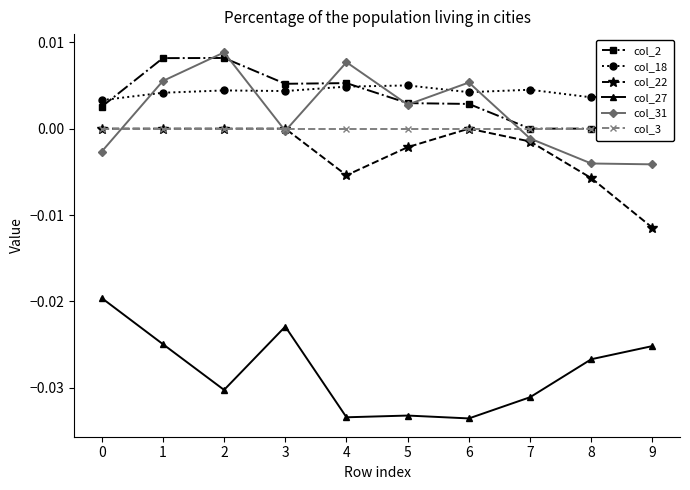

Is the value of col_31 at 7 greater than the value of col_18 at 6?

No